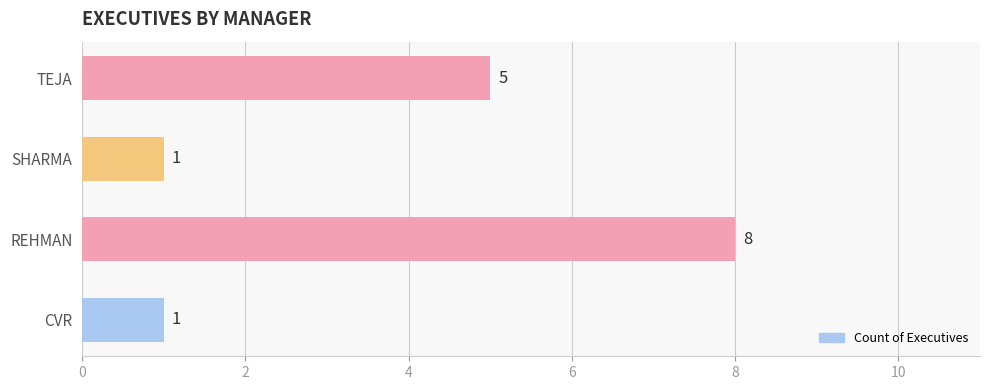

What is the change in value from CVR to REHMAN?

+7